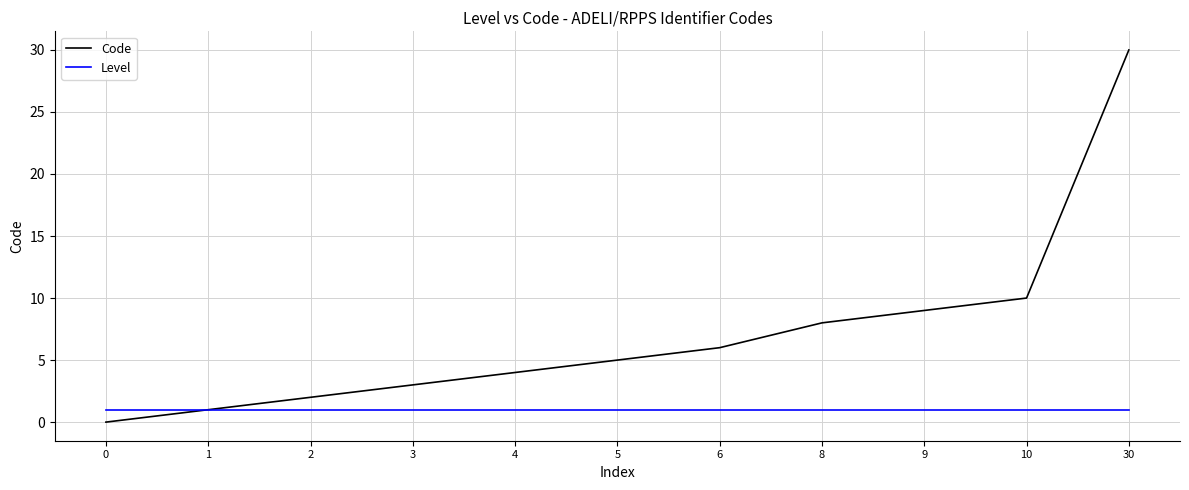

What is the difference between the second highest and minimum values in the Code series?

10